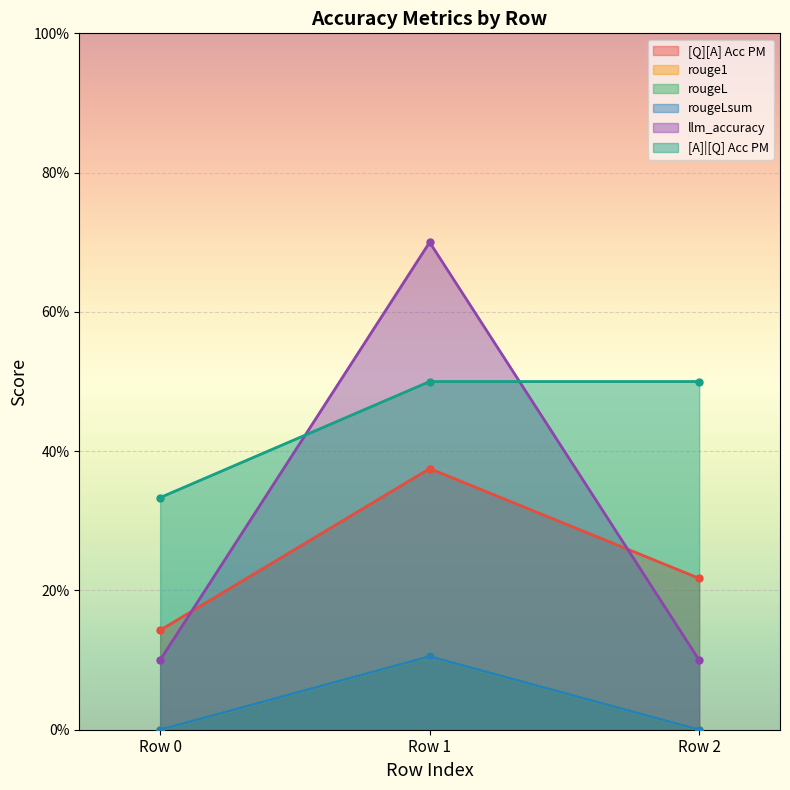

True or false: llm_accuracy has a value of 0.2 at 0.

False